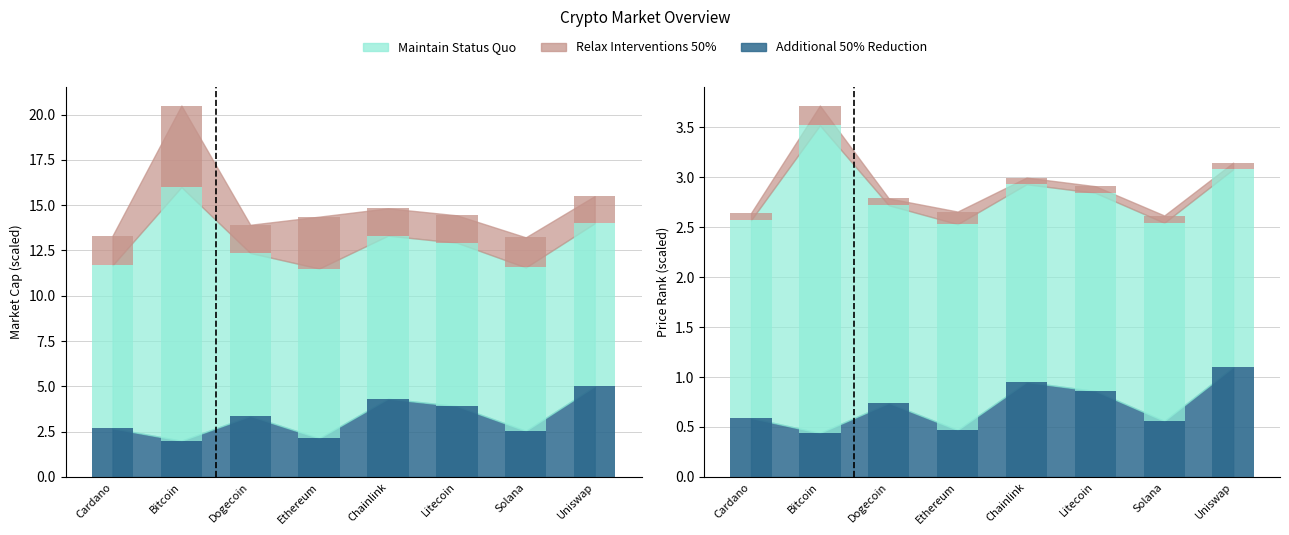

Does the chart contain any negative values?

No